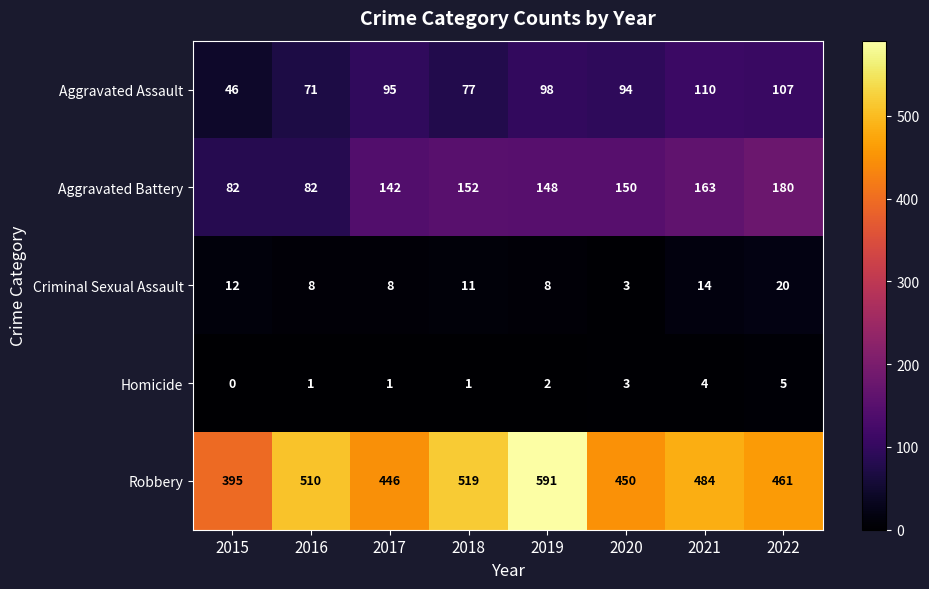

What is the difference between the Aggravated Battery values at 2016 and 2017?

60